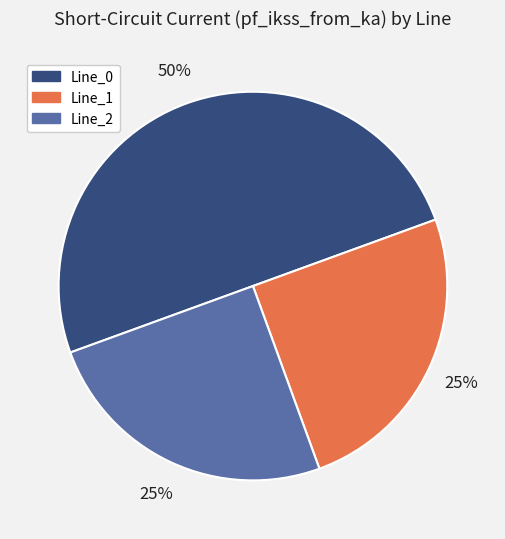

What is the largest slice in the pie chart?

Line_0